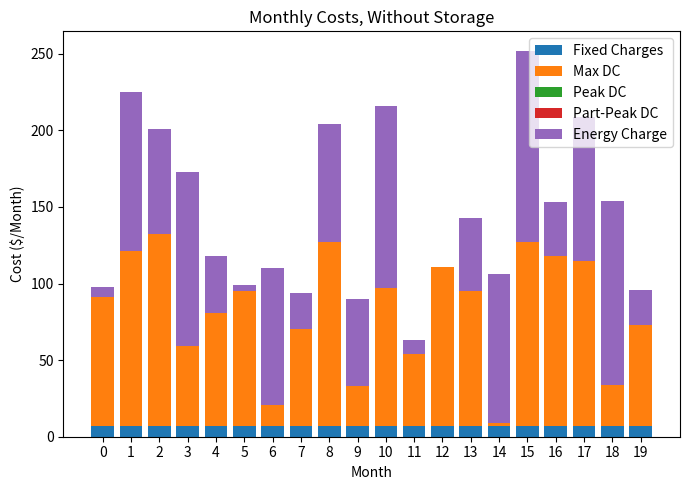

What is the total value across all series at 18?

154